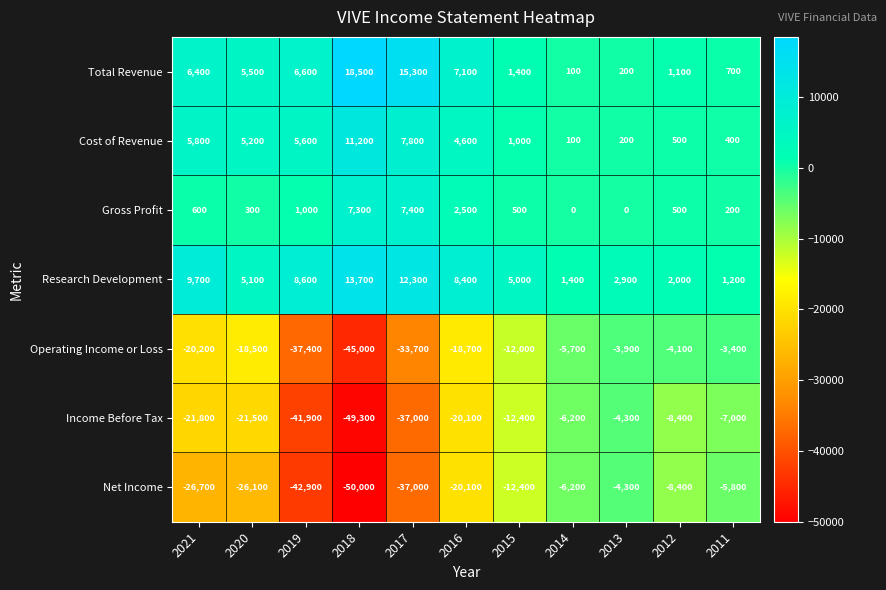

What is the total value across all series at 2018?

-93600